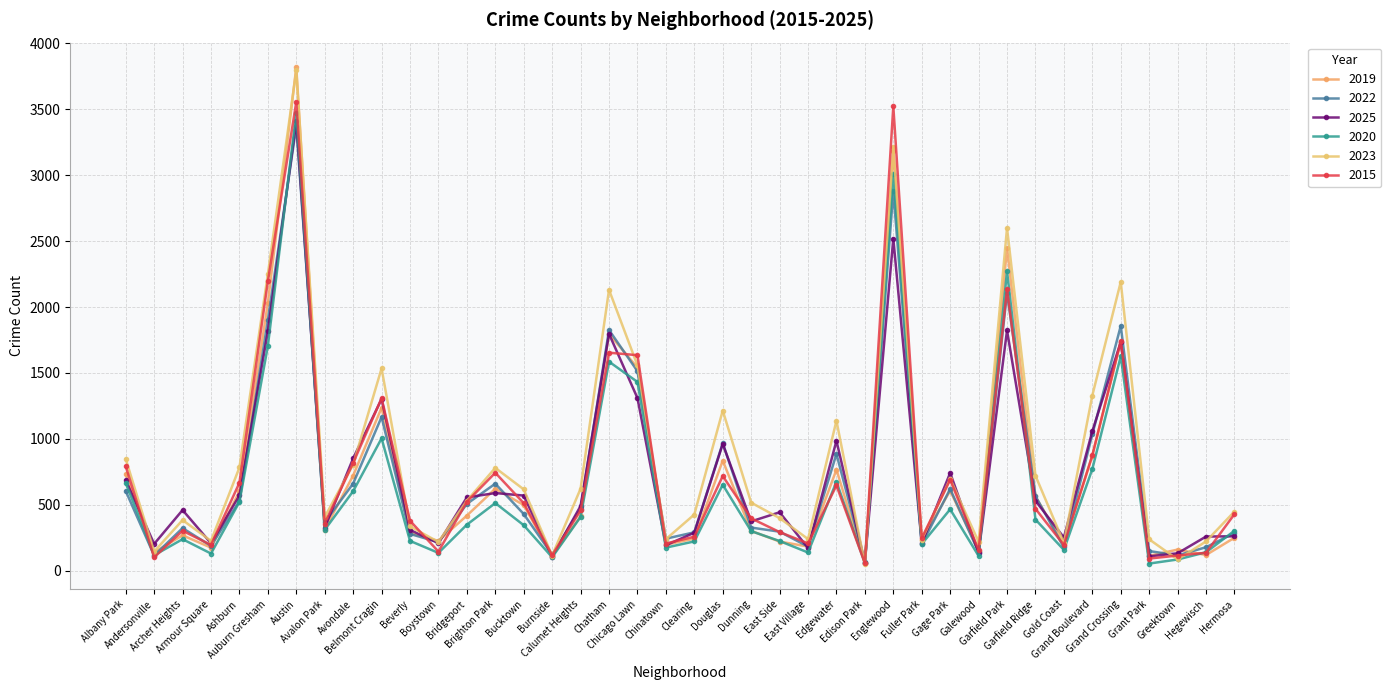

At which label is 2023 closest to 1921?

Chatham